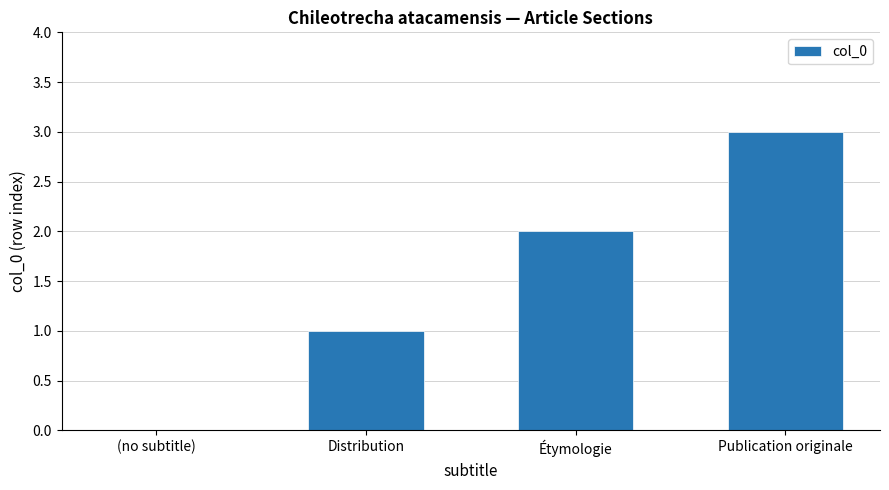

What is the sum of the values at Étymologie and Publication originale?

5